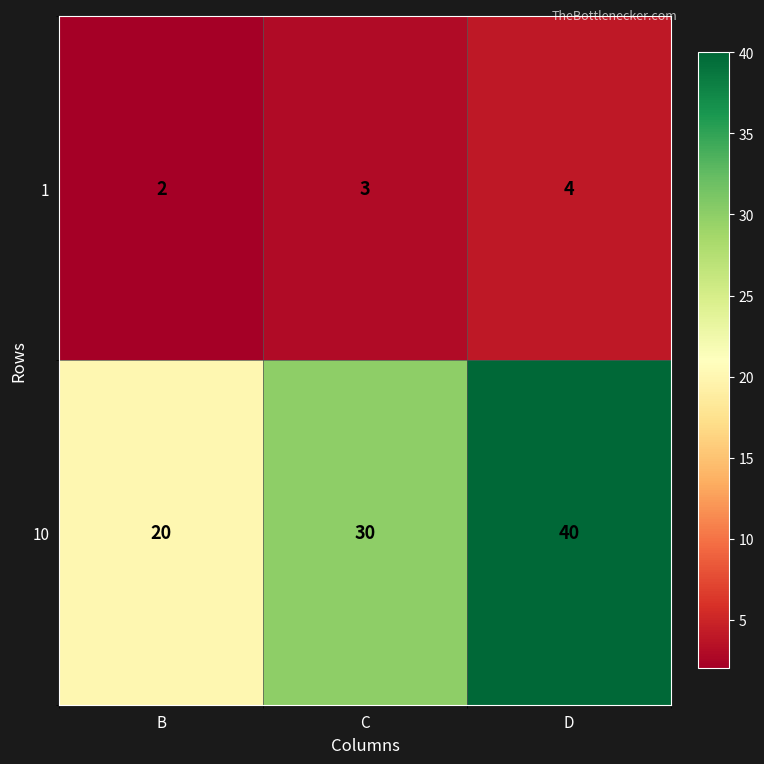

At which category is the sum across all series the highest?

D